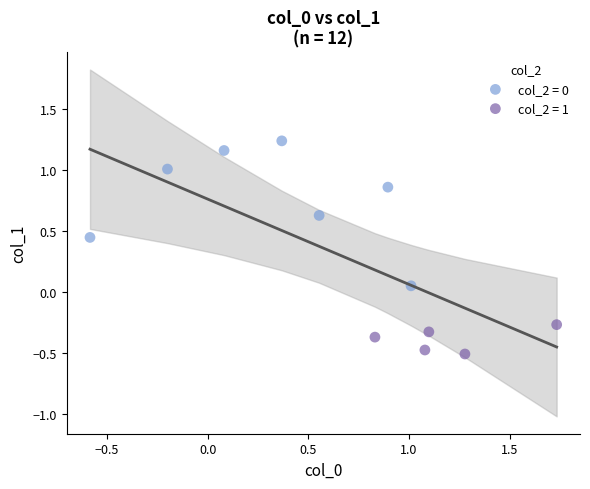

Which series reaches the minimum Y coordinate?

col_2 = 1